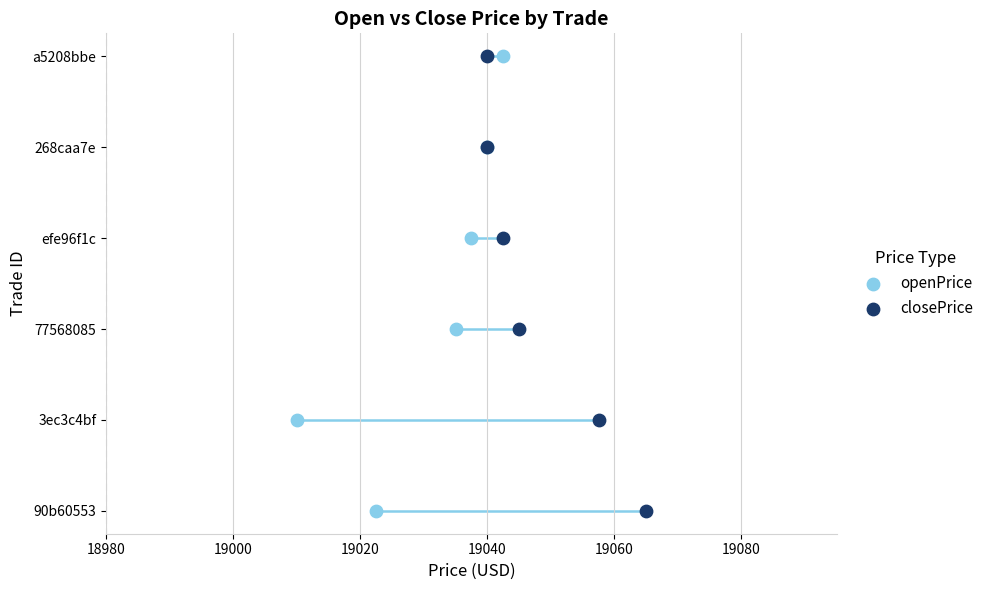

Which series contains the lowest Y value?

openPrice